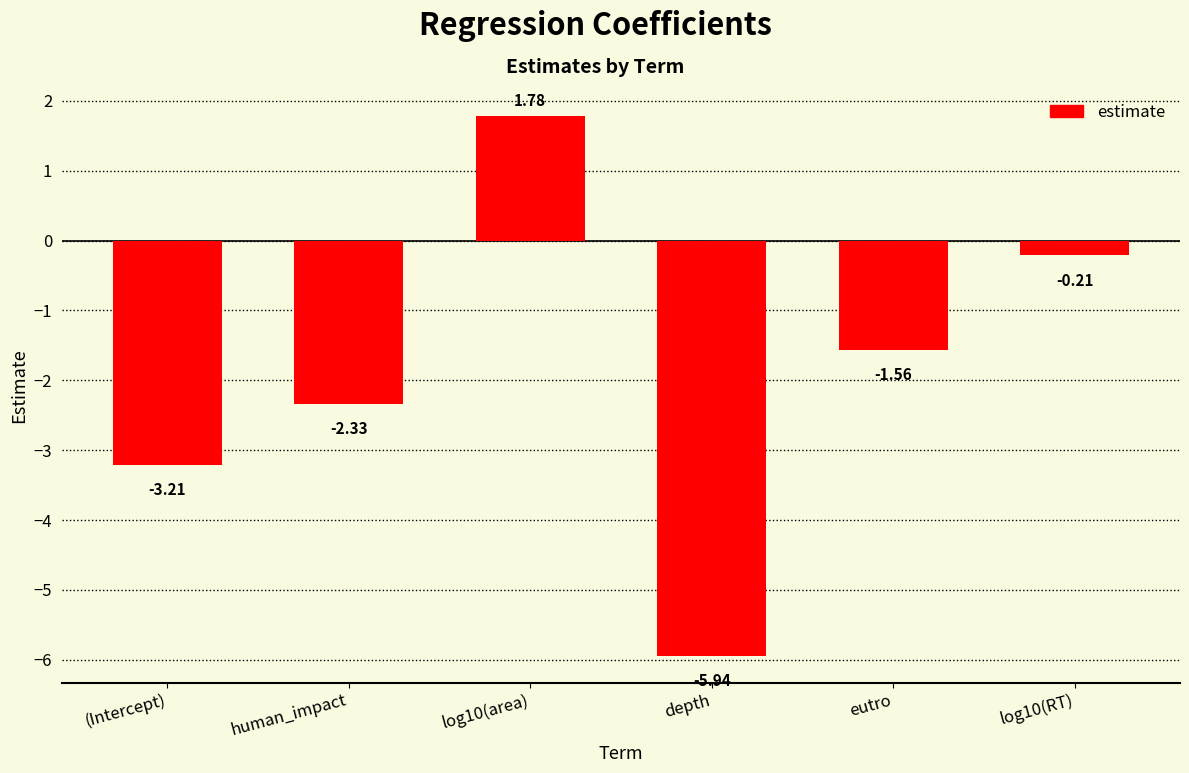

At which label does the data first exceed -1?

log10(area)